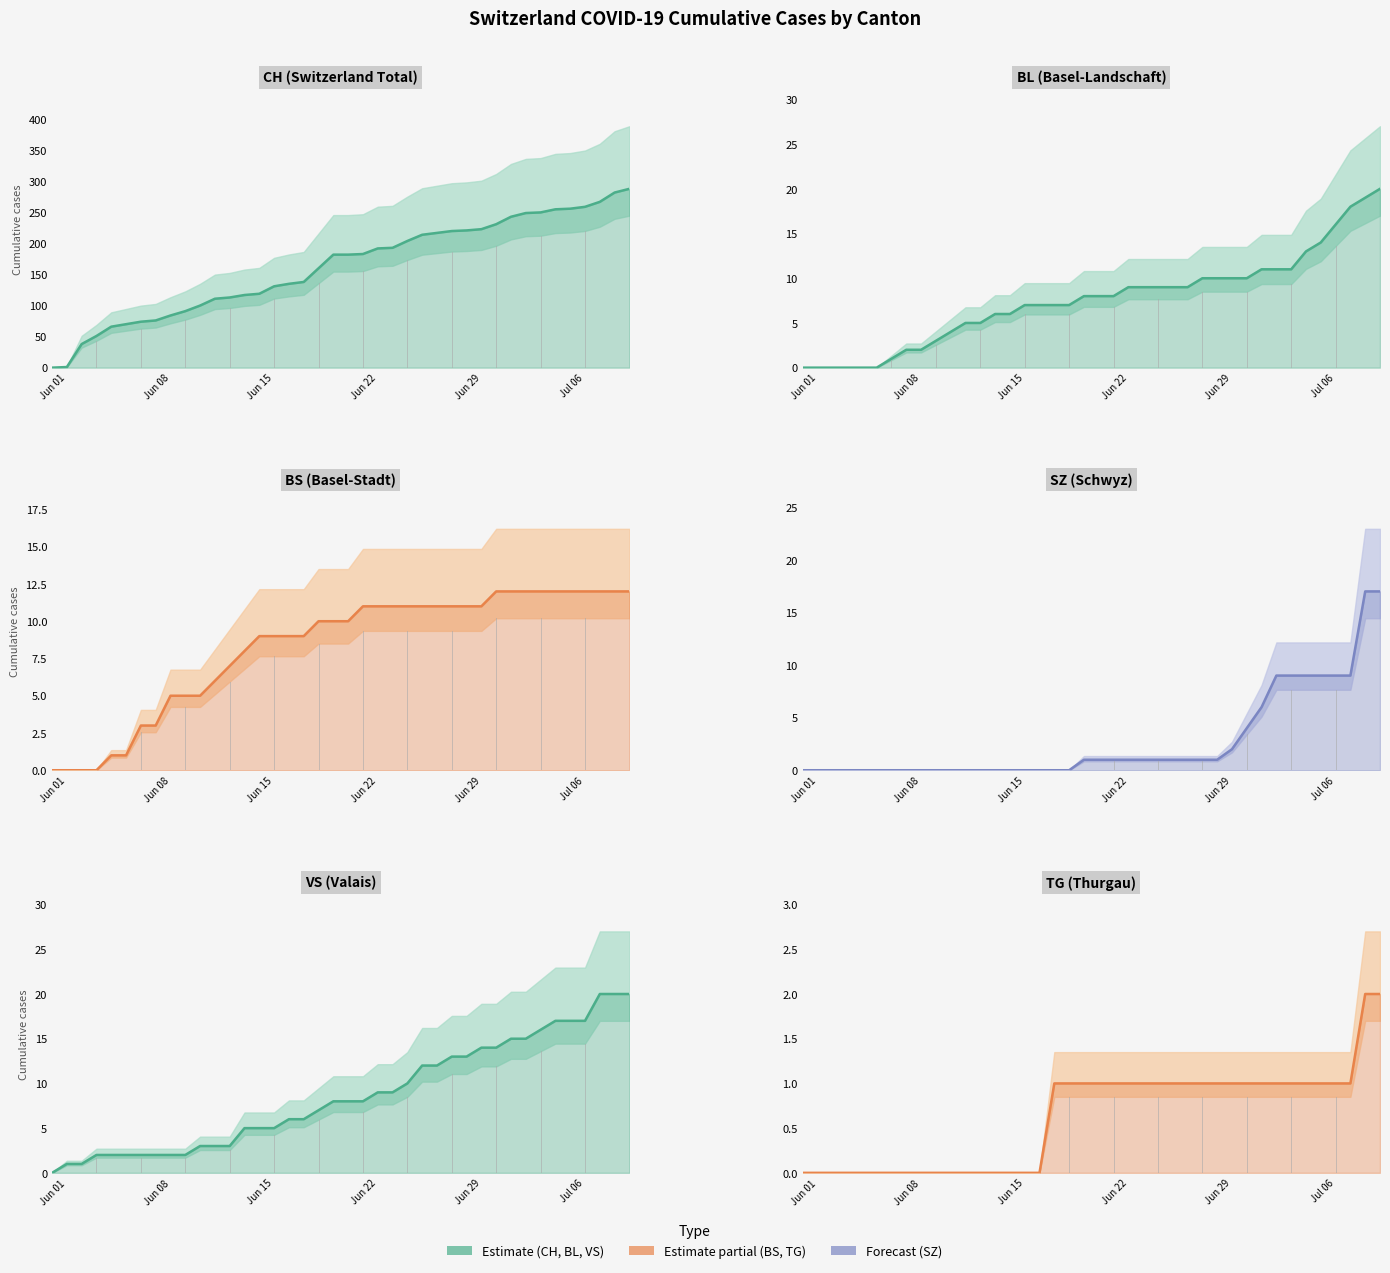

Does the chart have visible grid lines?

No